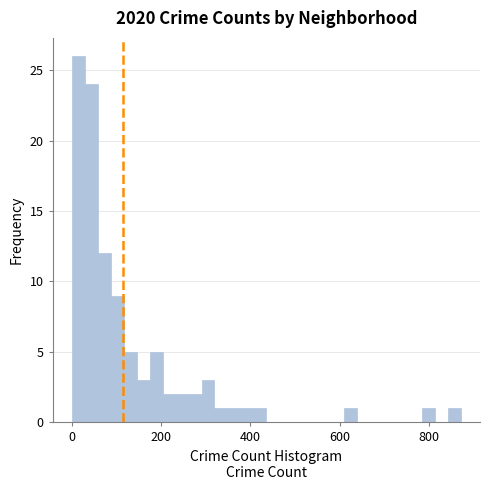

Read against the x-axis, roughly where is the centre of the tallest bar?

20